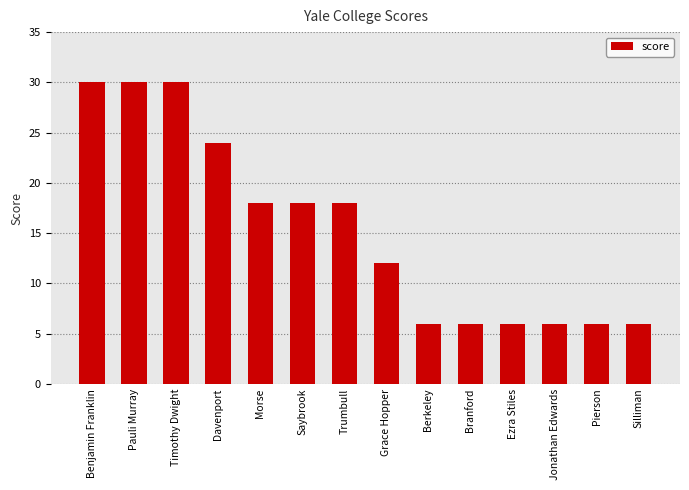

What is the sum of all values?

216